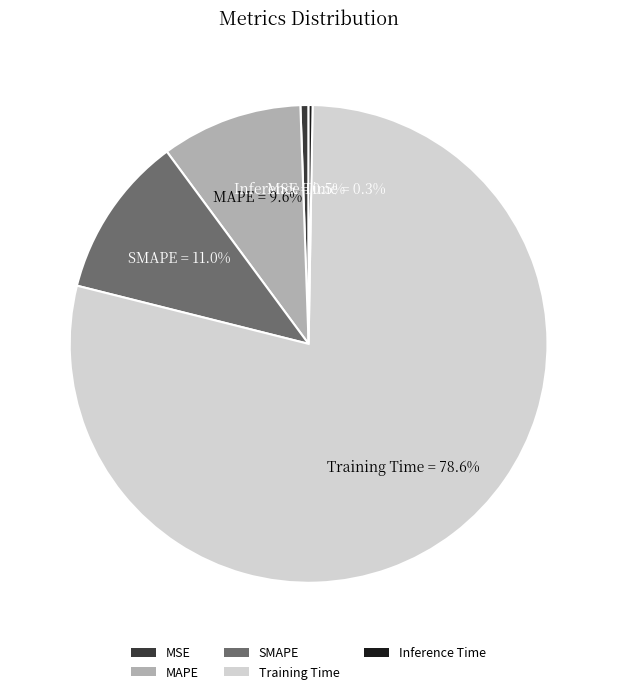

What is the largest slice in the pie chart?

Training Time